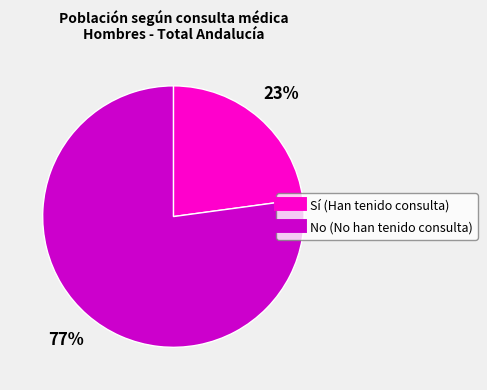

True or false: Sí accounts for 37% of the total.

False